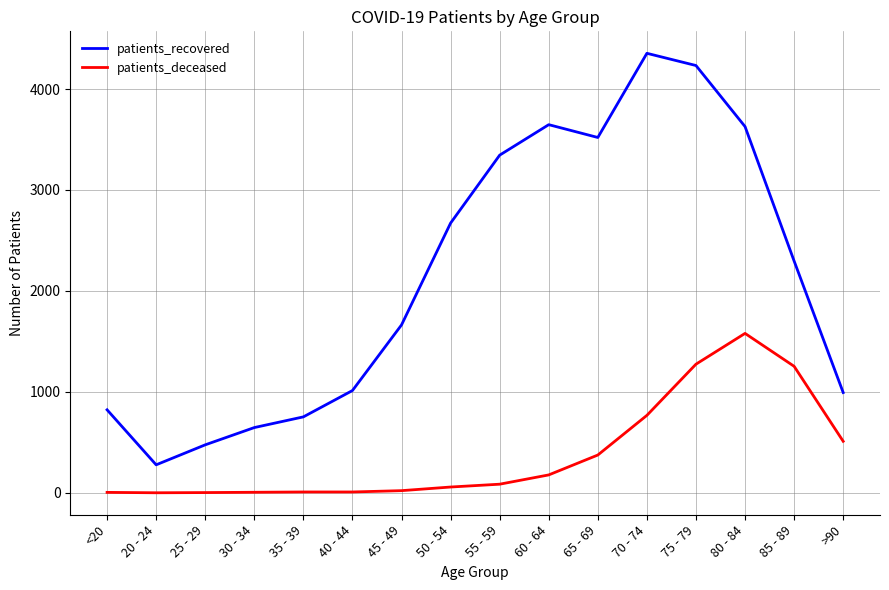

What is the sum of all patients_deceased values?

6124